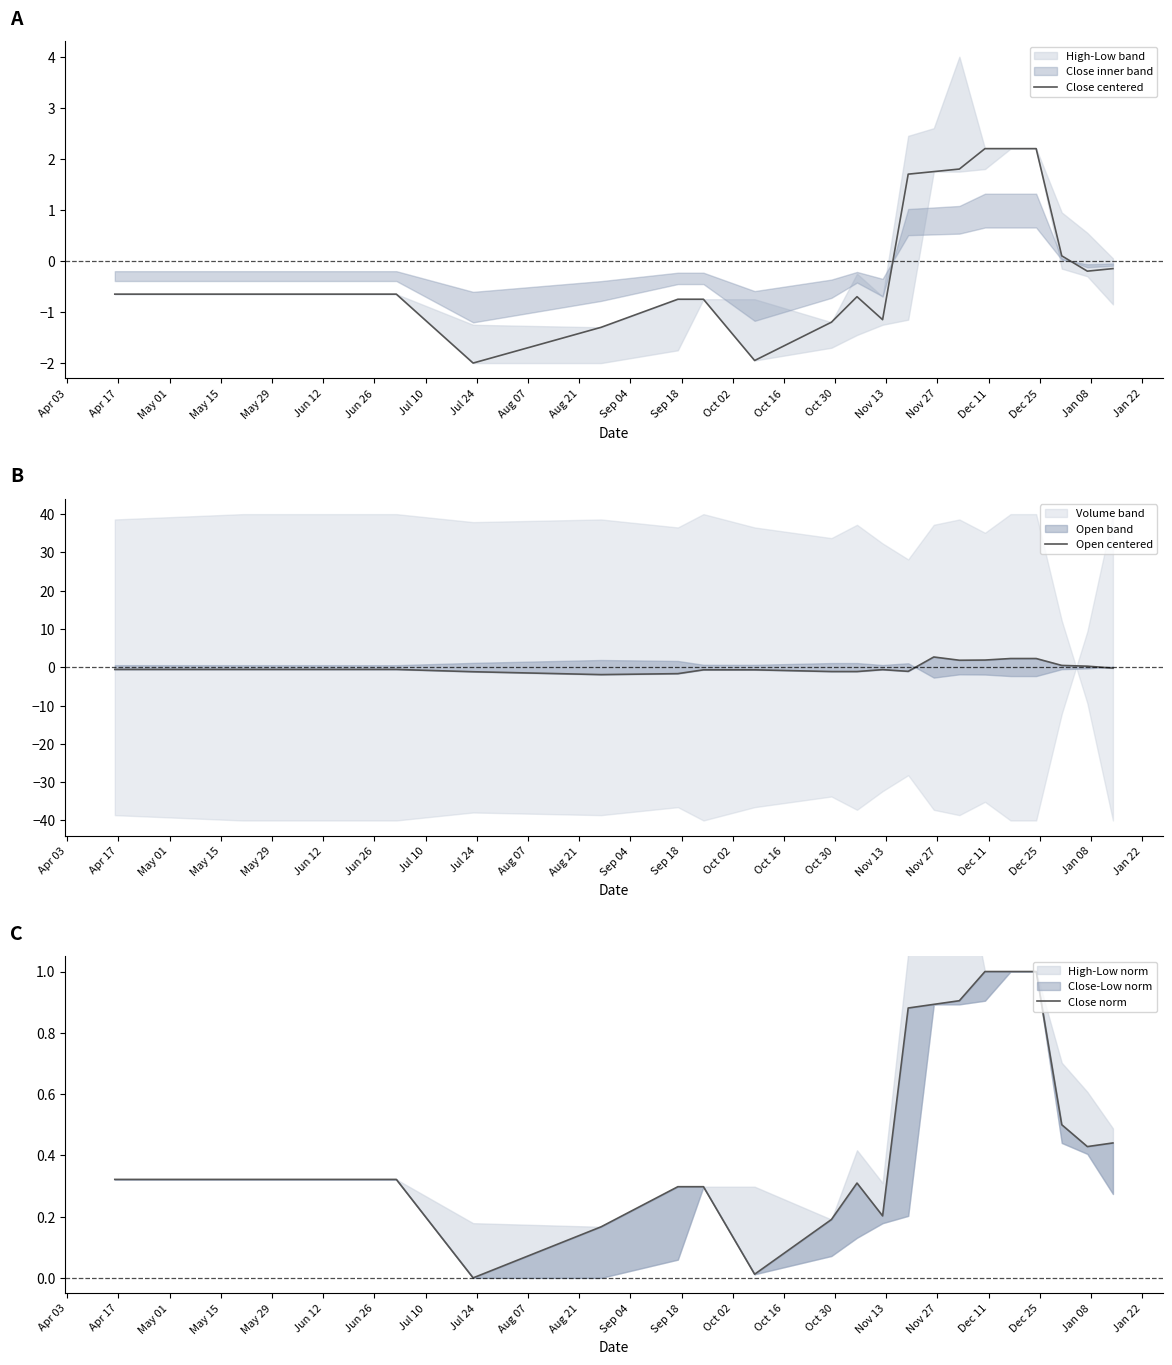

Which series has the largest total across all categories?

Close norm